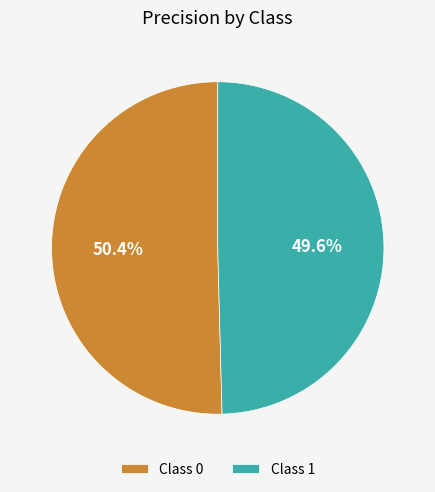

Is there any slice that represents more than half of the pie?

Yes